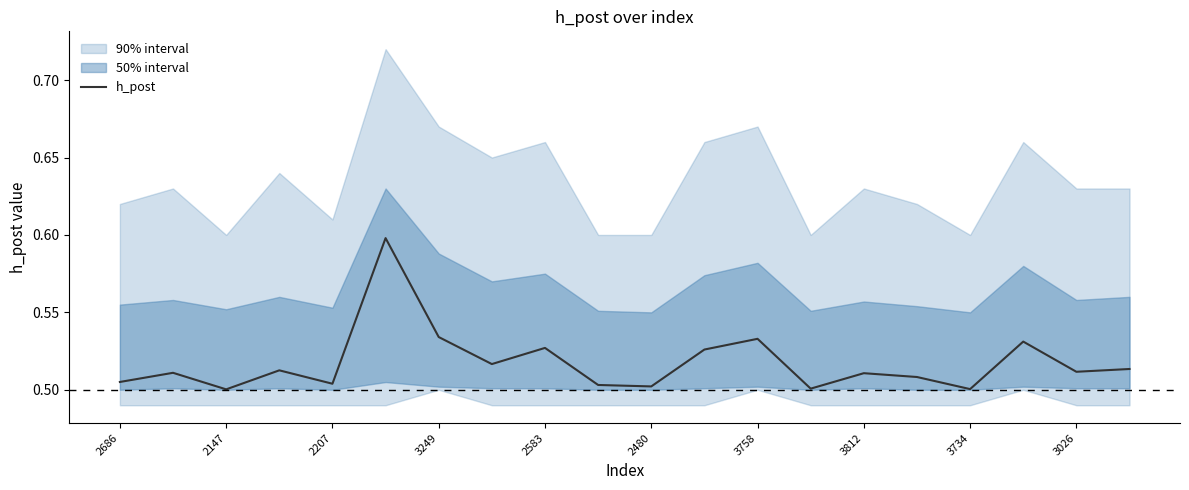

True or false: there are more than 2 points higher than both neighbors.

True